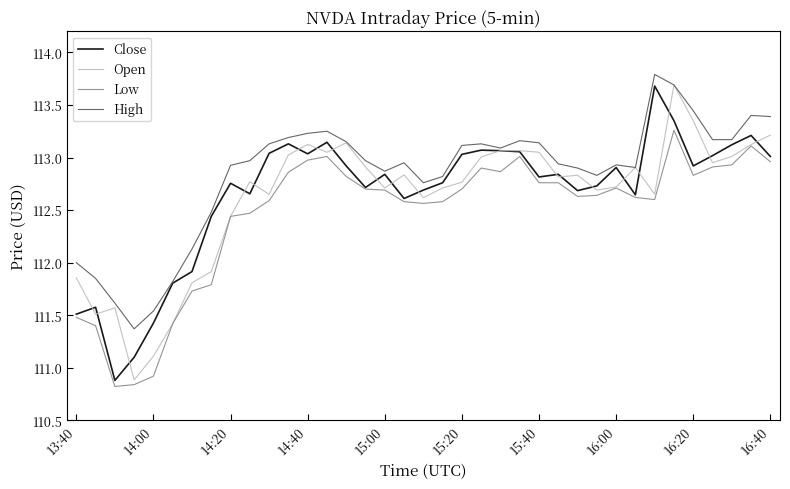

Which series has the widest spread of values?

Open